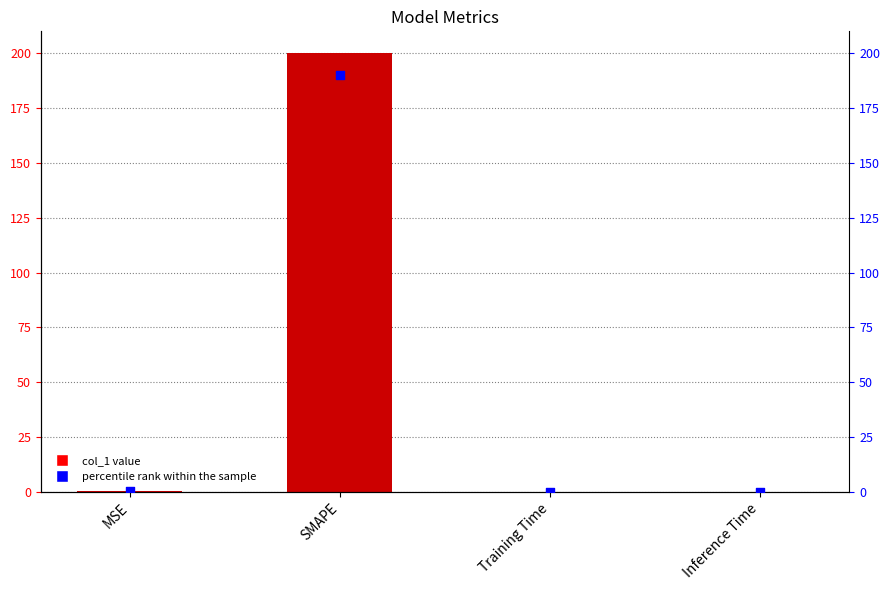

Which series reaches the minimum Y coordinate?

percentile rank